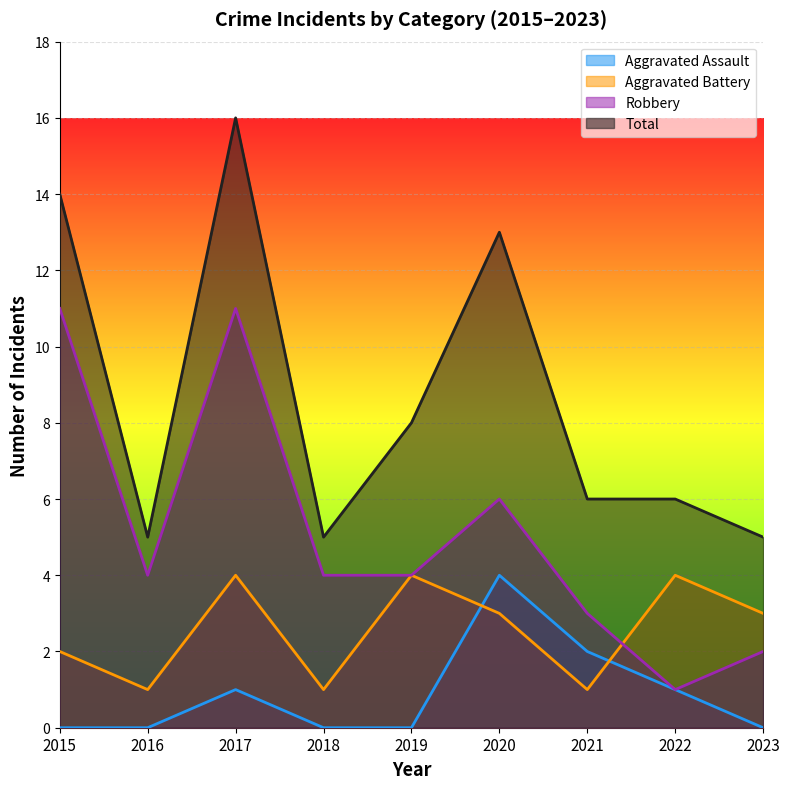

At how many categories does at least one series exceed 3?

9